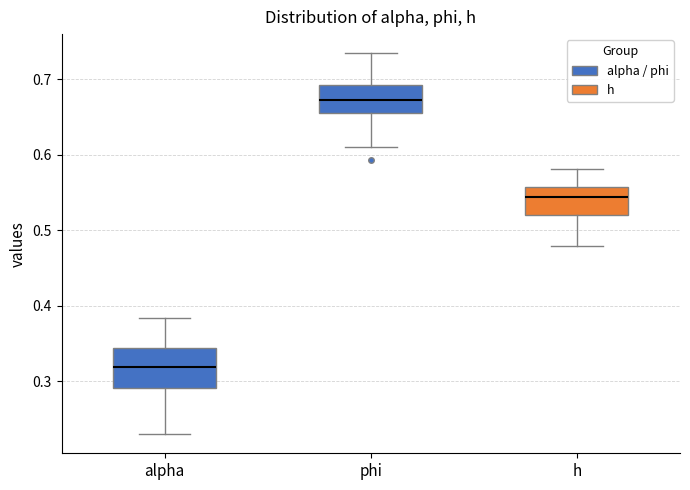

Reading left to right, transcribe this box plot: for each box, give where its median line is, the range the box spans, and where its two whiskers end, as read against the y-axis. The values are not printed on the chart, so give them approximately, as read against the axis.

alpha: median 0.32, box 0.29 to 0.34, whiskers 0.23 to 0.38
phi: median 0.67, box 0.65 to 0.69, whiskers 0.61 to 0.73
h: median 0.54, box 0.52 to 0.56, whiskers 0.48 to 0.58